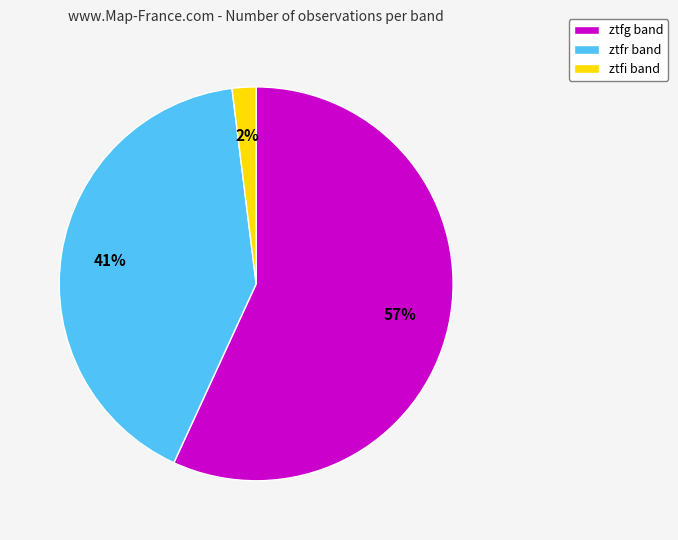

Count the number of slices in the pie.

3